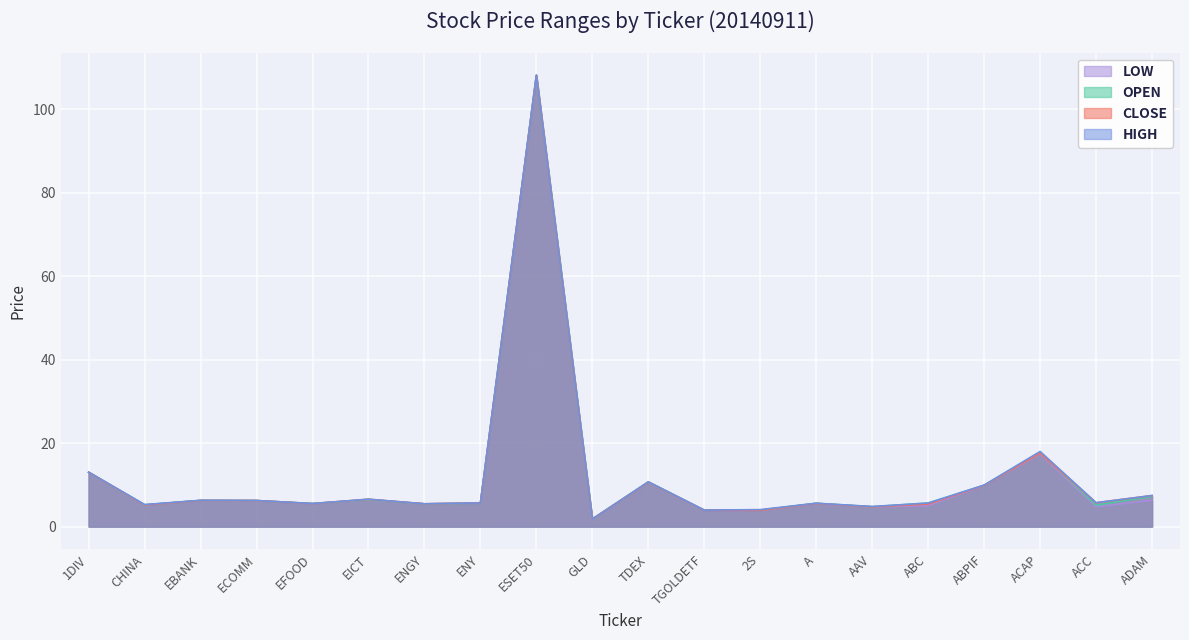

Which category has the lowest value in the CLOSE series?

GLD